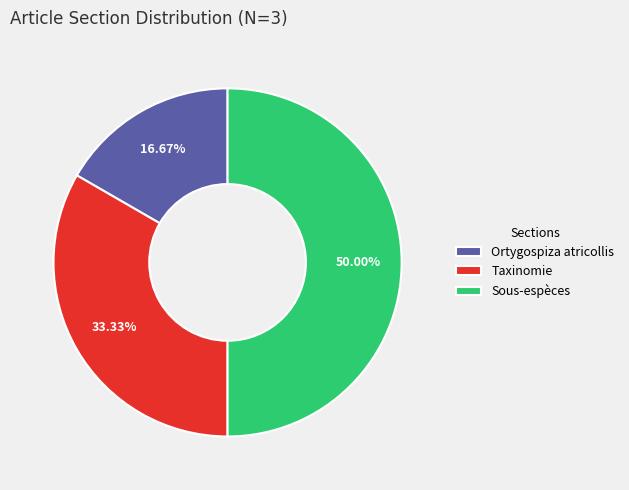

Does Taxinomie account for over 50% of the chart?

No